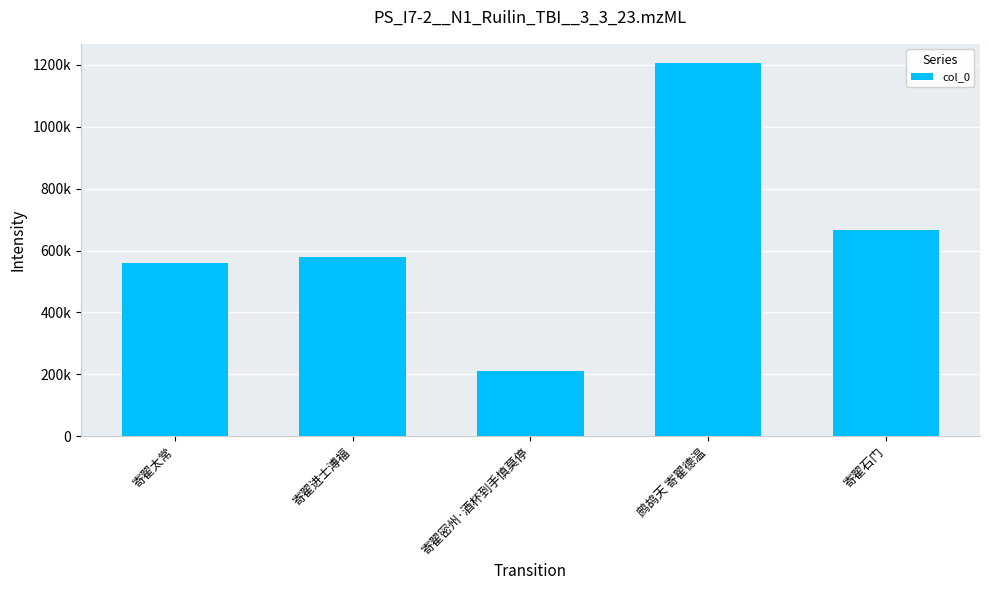

What is the label of the 4th bar from the right?

寄翟进士溥福